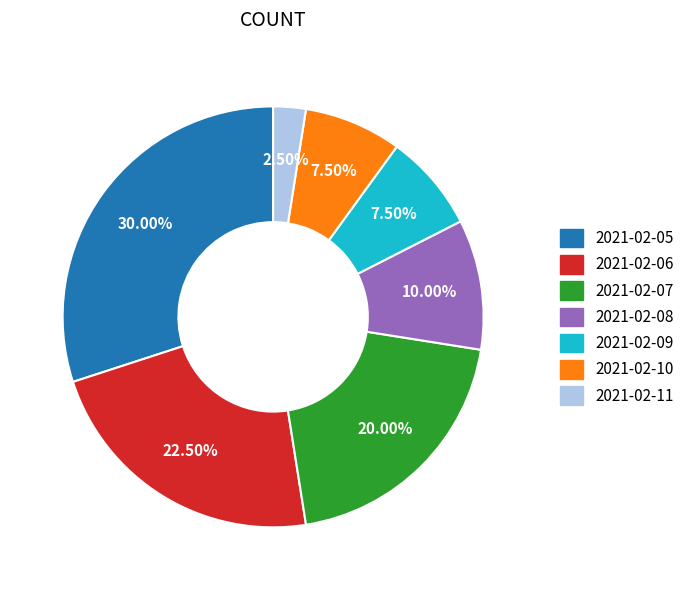

Count the number of slices in the pie.

7